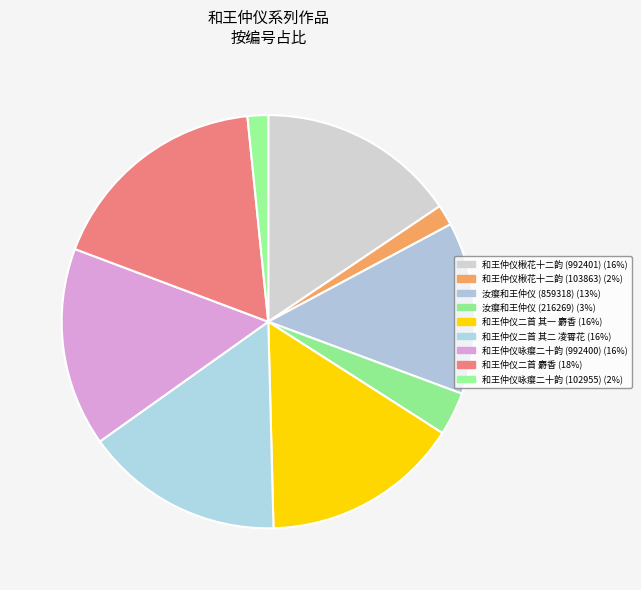

How many slices are in this pie chart?

9